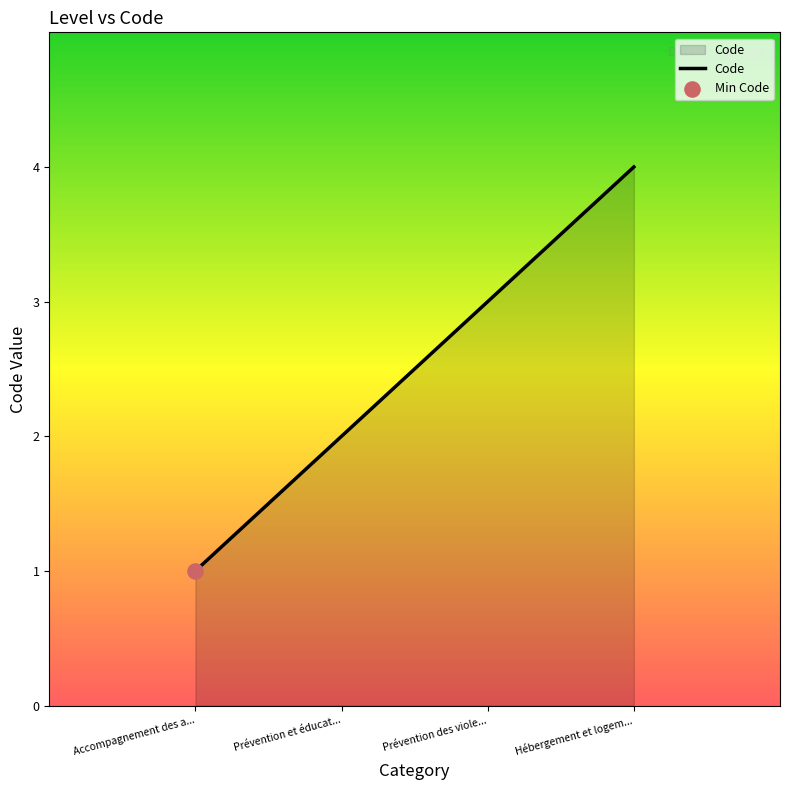

What is the change in value from Accompagnement des a... to Hébergement et logem...?

+3